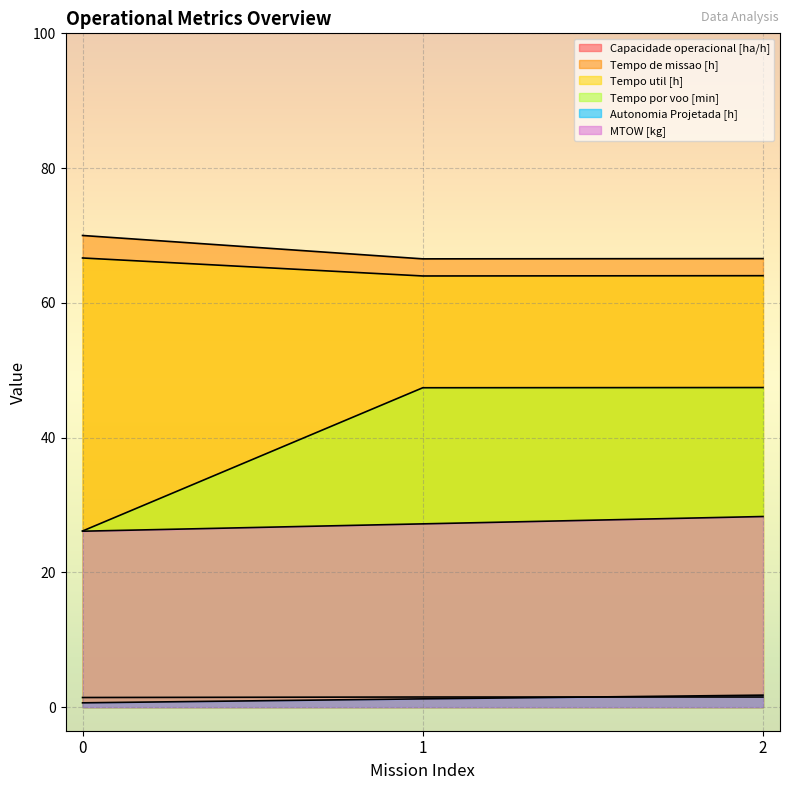

At which label is Tempo util [h] closest to 65?

2